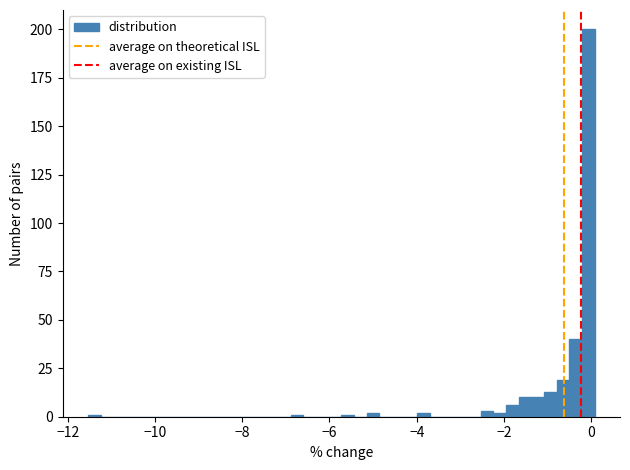

Around what value on the x-axis is the tallest bar? Give the approximate position of its centre, as read against the axis.

0.0